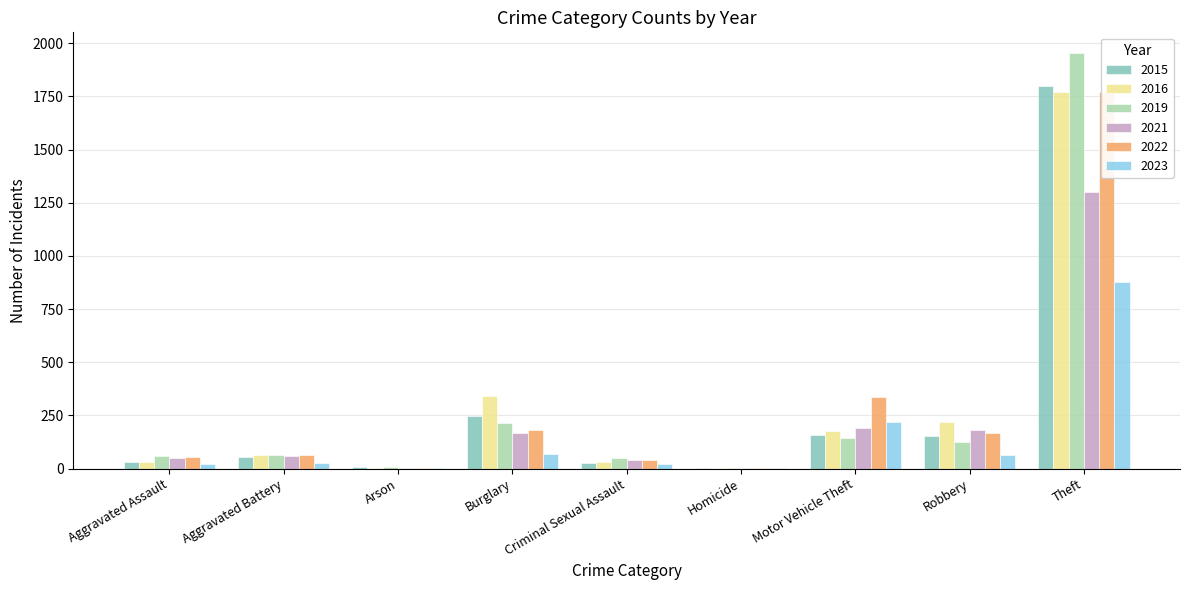

Which series has the largest range (max minus min)?

2019